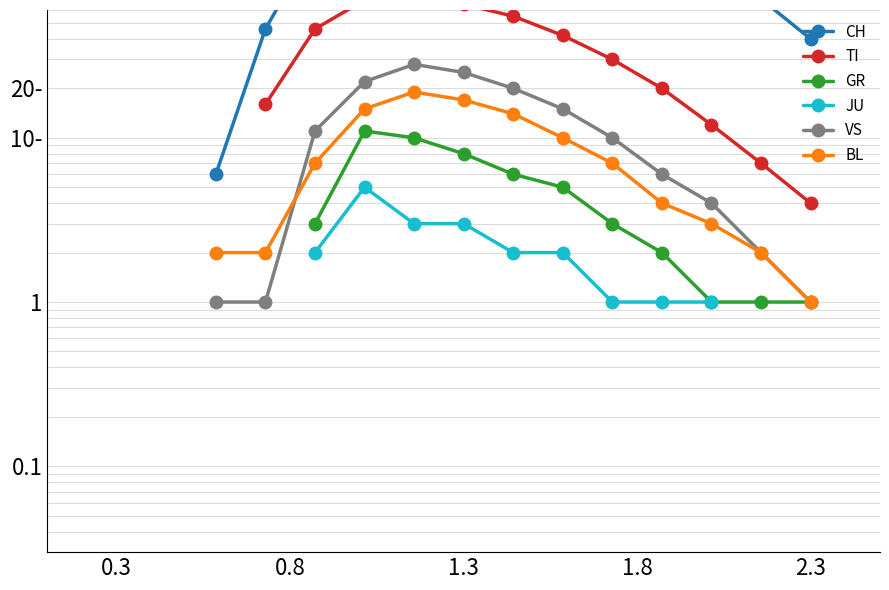

How many values in the JU series exceed 3?

1